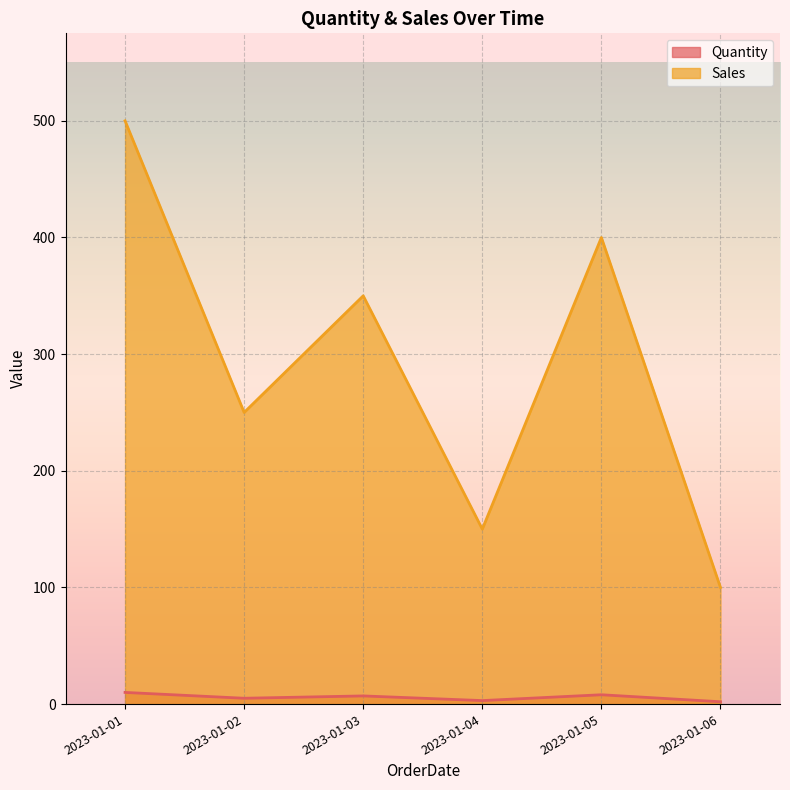

What is the spread (max minus min) of values at 2023-01-03?

343